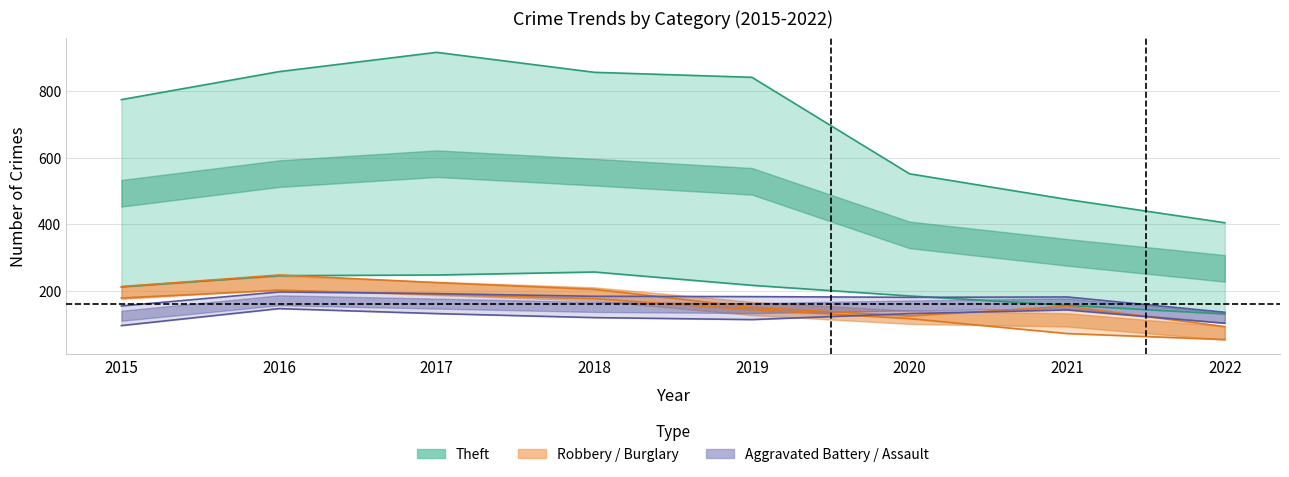

The value of Motor Vehicle Theft at 2016 is 245. True or false?

True